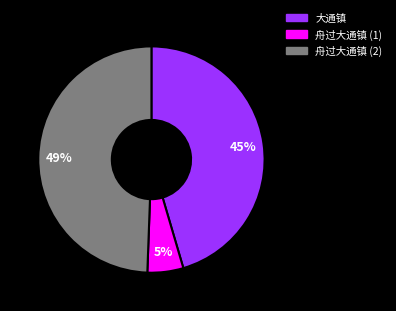

What is the ratio of the value at 舟过大通镇 (2) to the value at 大通镇?

1.1